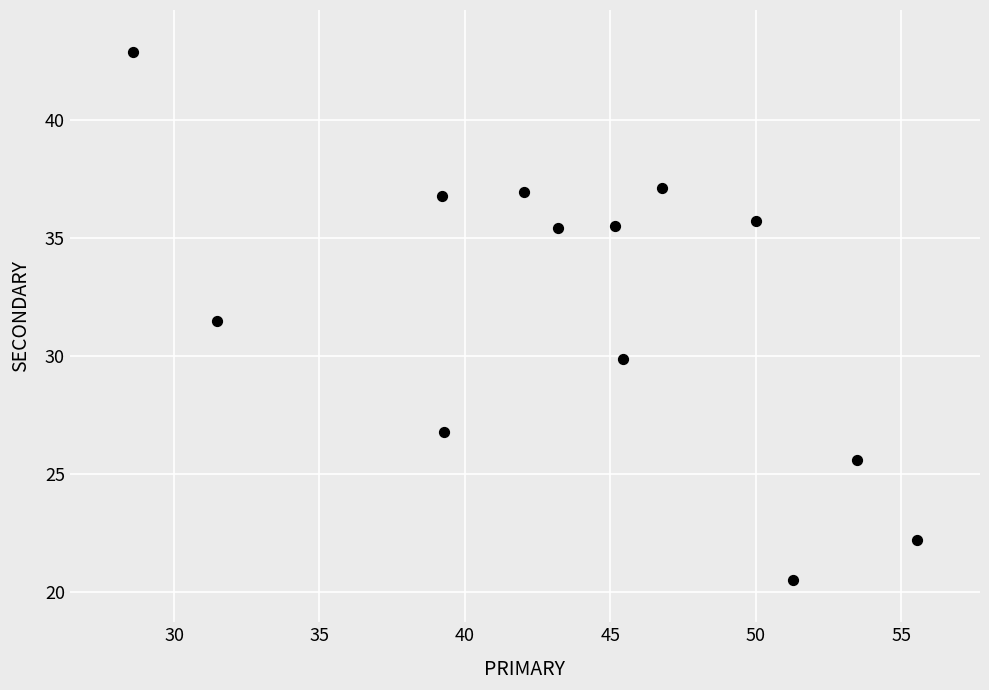

What is the range of X values (max minus min)?

27.0